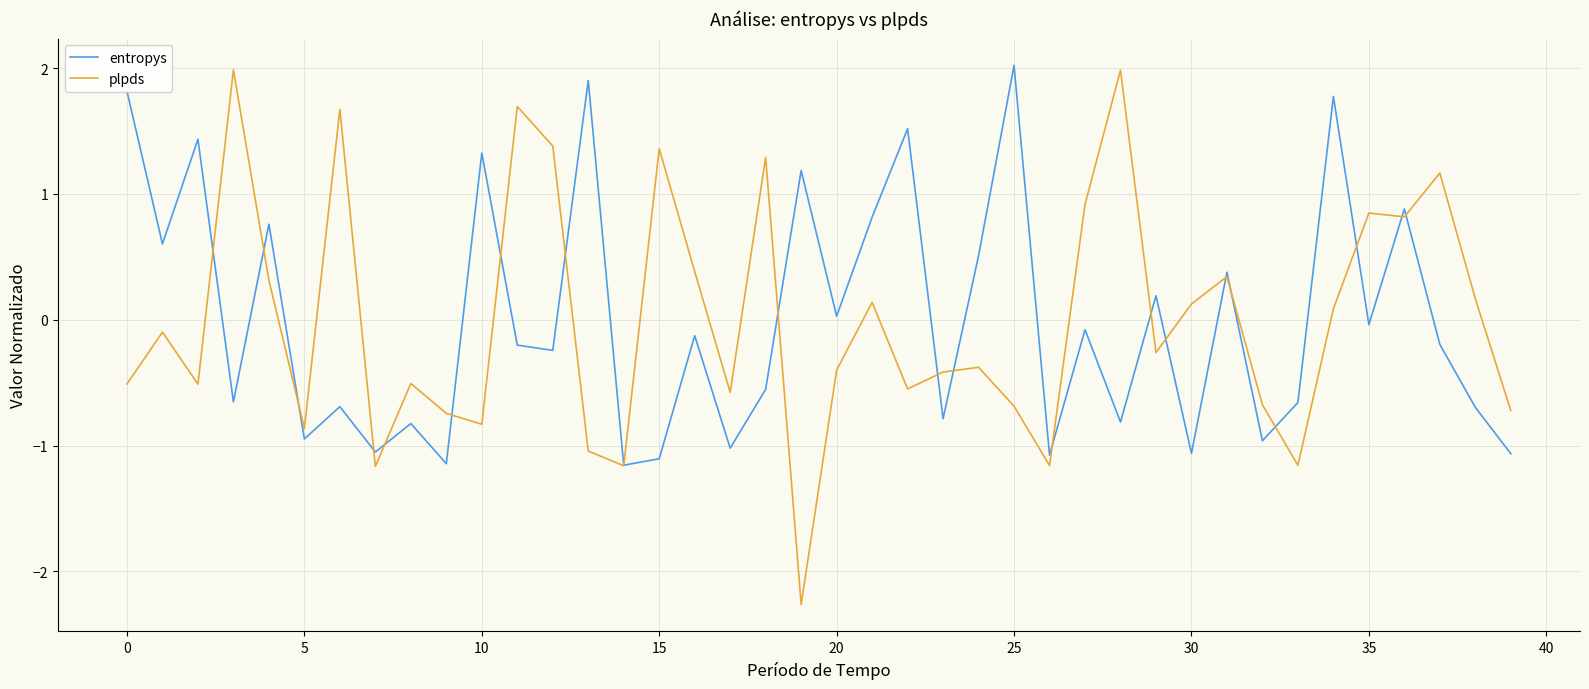

Which series has the largest range (max minus min)?

plpds